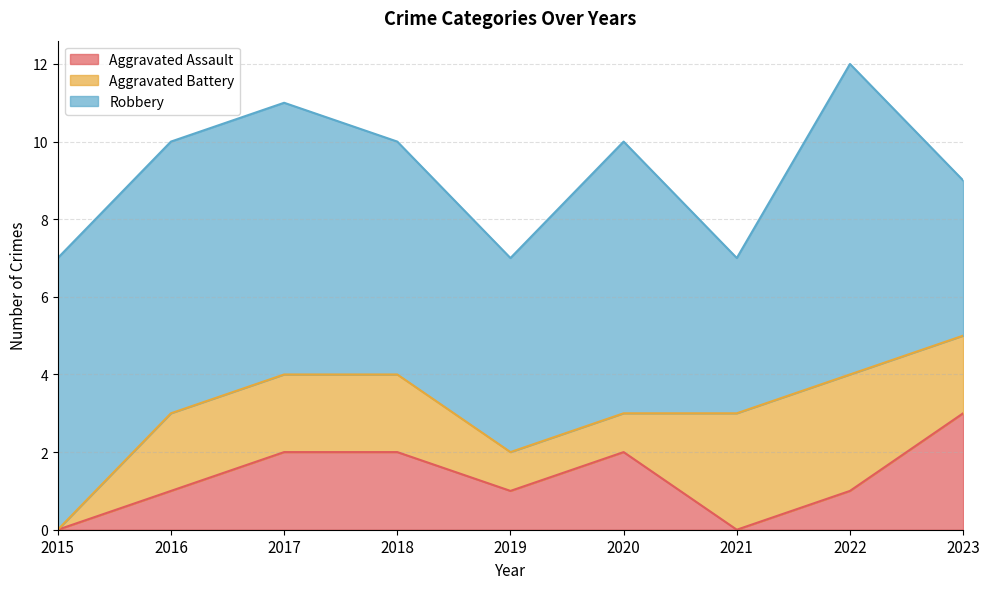

What are all the series names shown in the legend?

Aggravated Assault, Aggravated Battery, Robbery